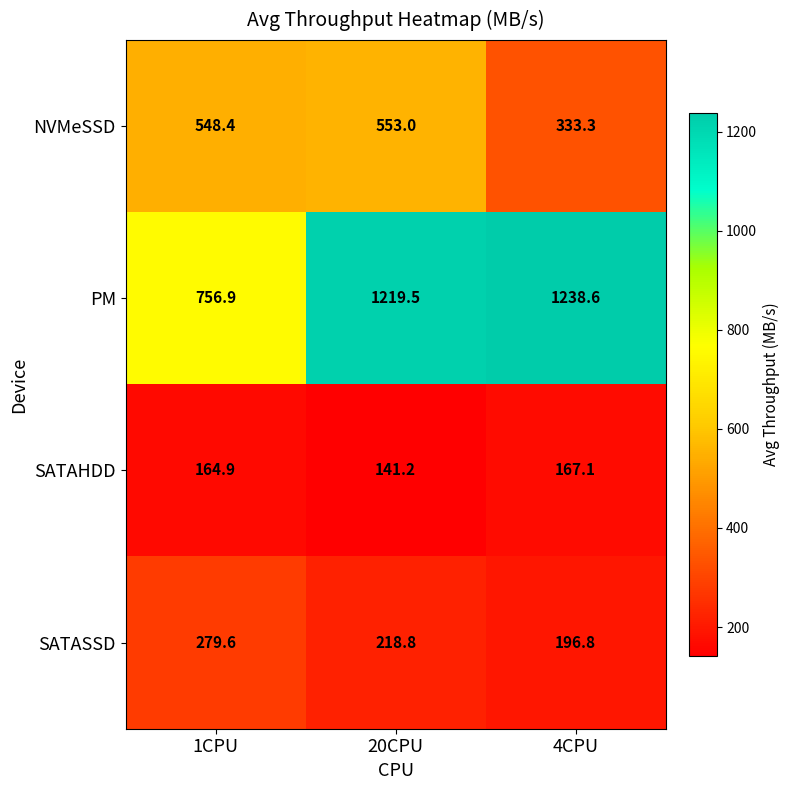

Which label corresponds to the smallest value in the chart?

20CPU